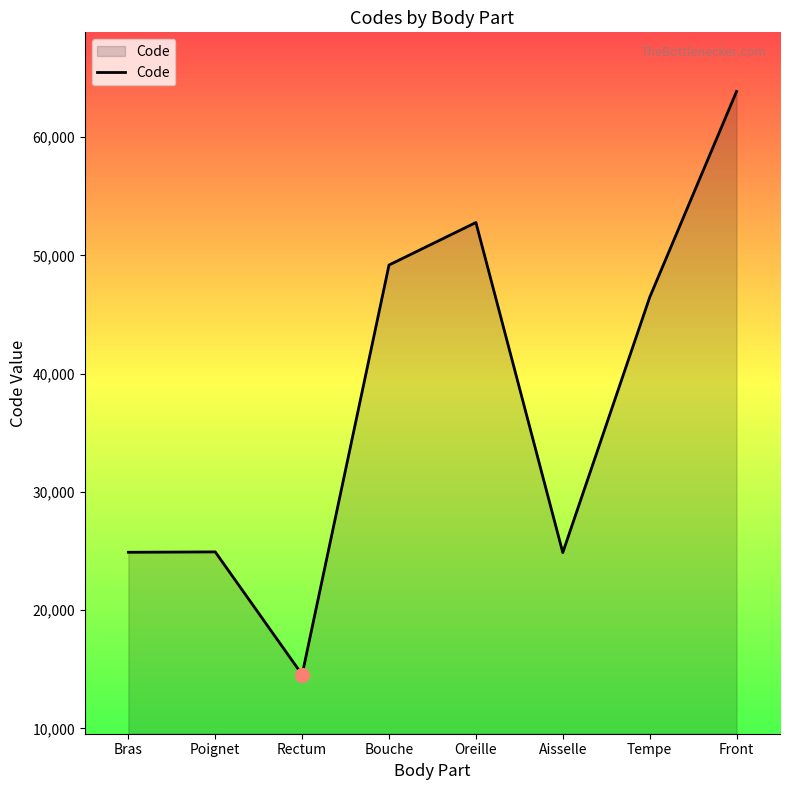

Which has a higher value, Poignet or Tempe?

Tempe